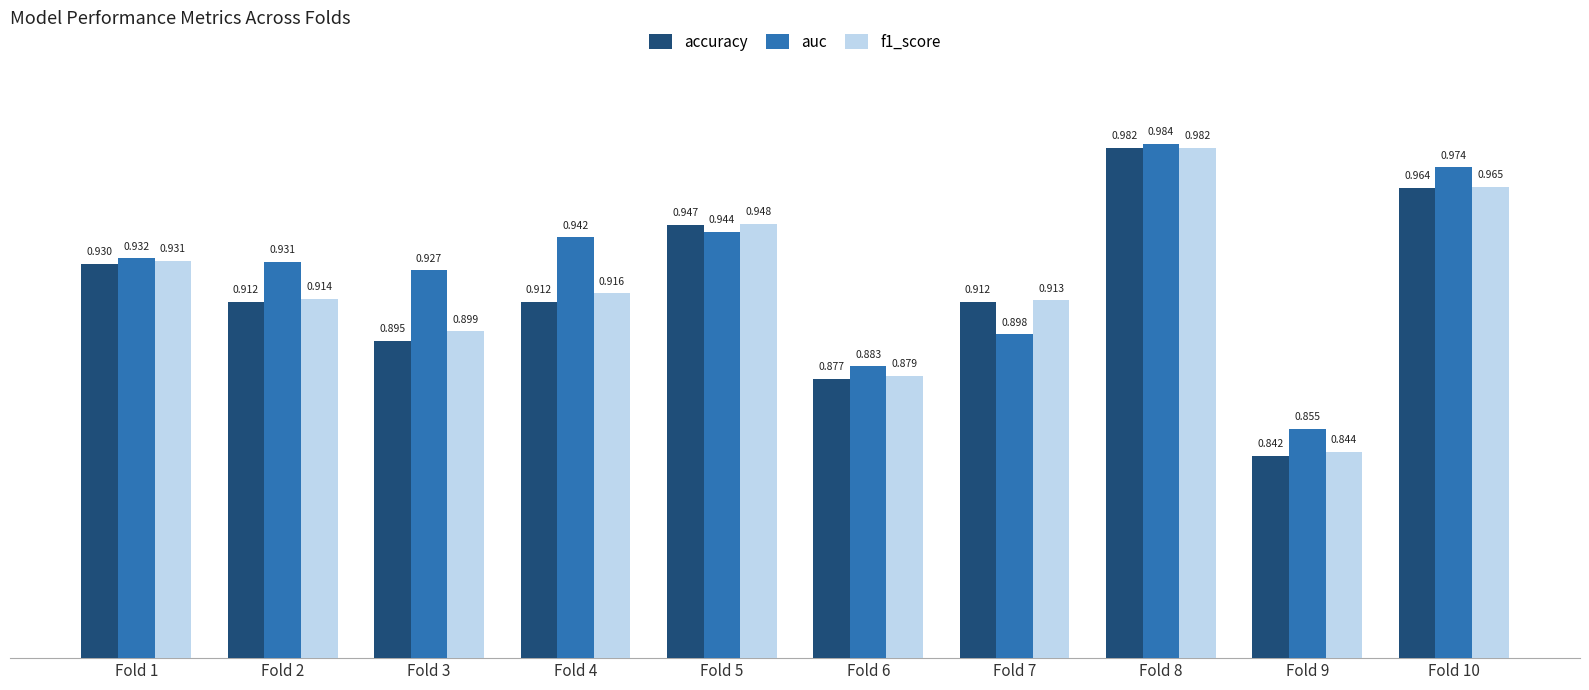

Which series has the largest total across all categories?

auc